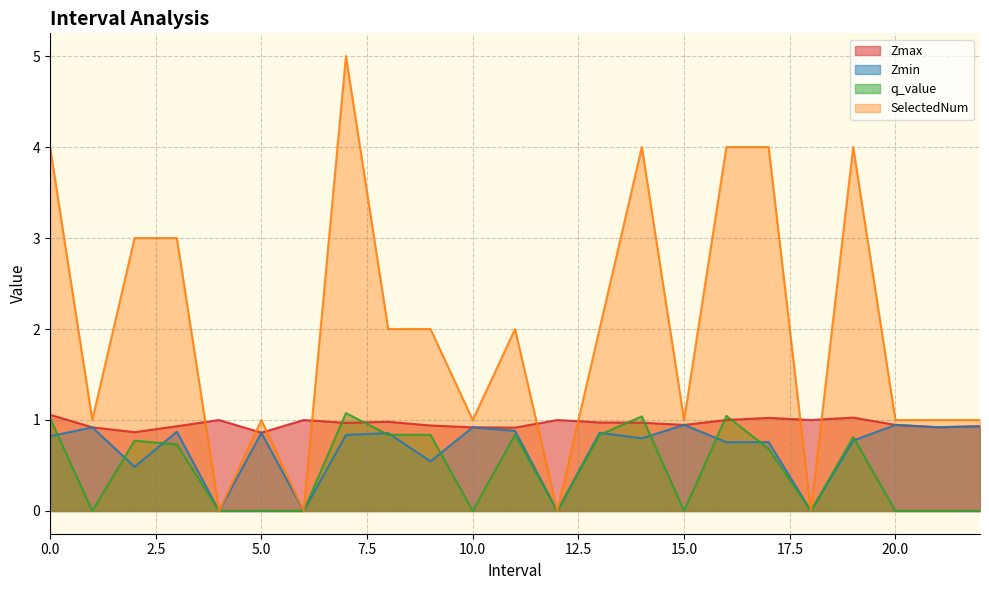

True or false: Zmin and Zmax intersect in this chart.

False